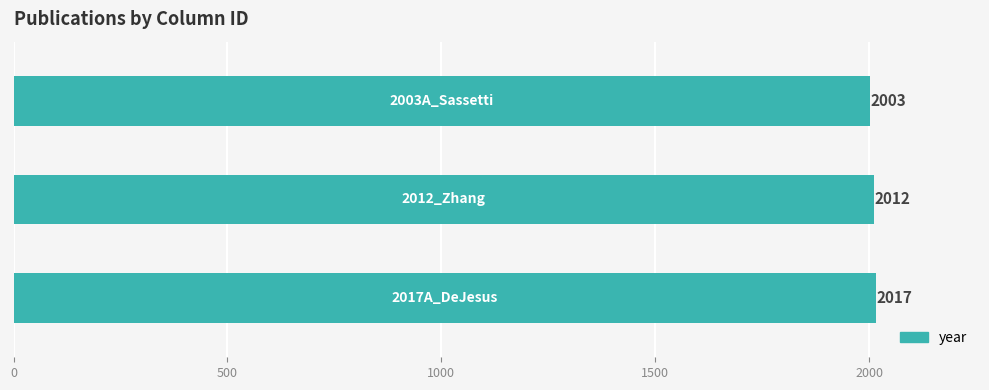

What is the greatest value displayed?

2017